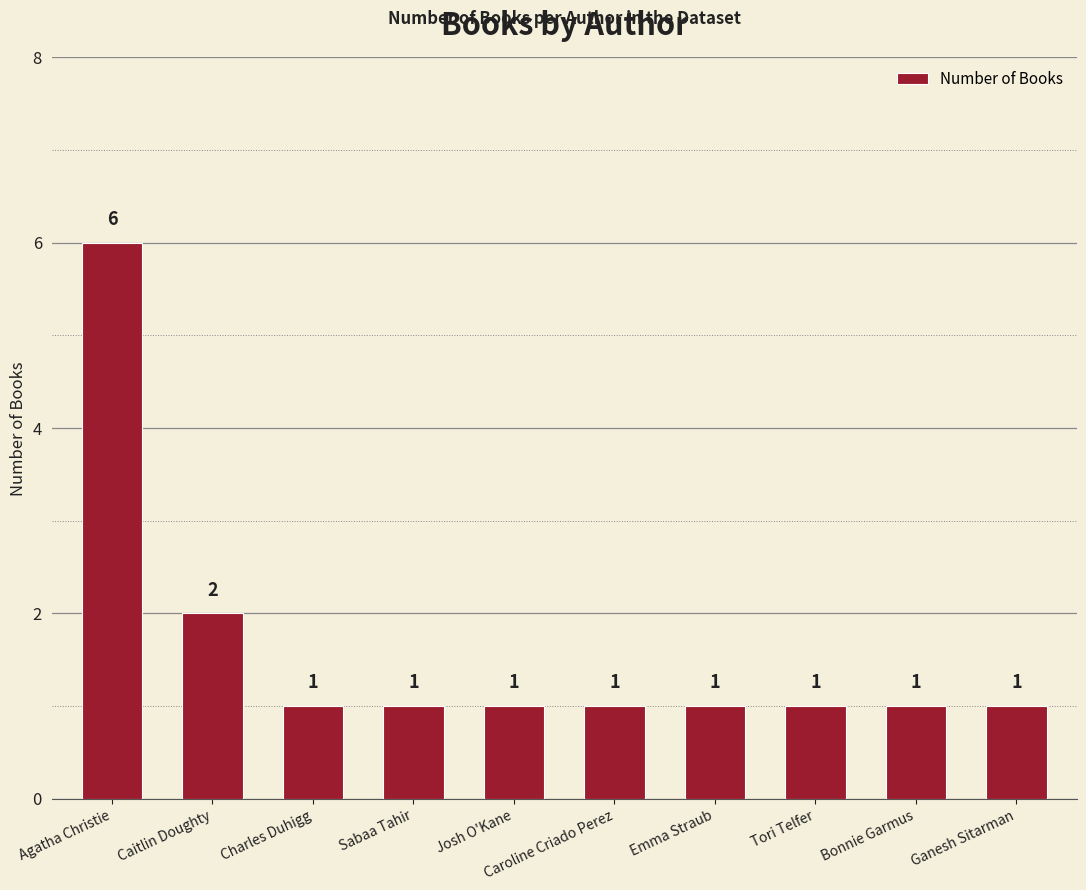

How many values are between 1 and 2?

9